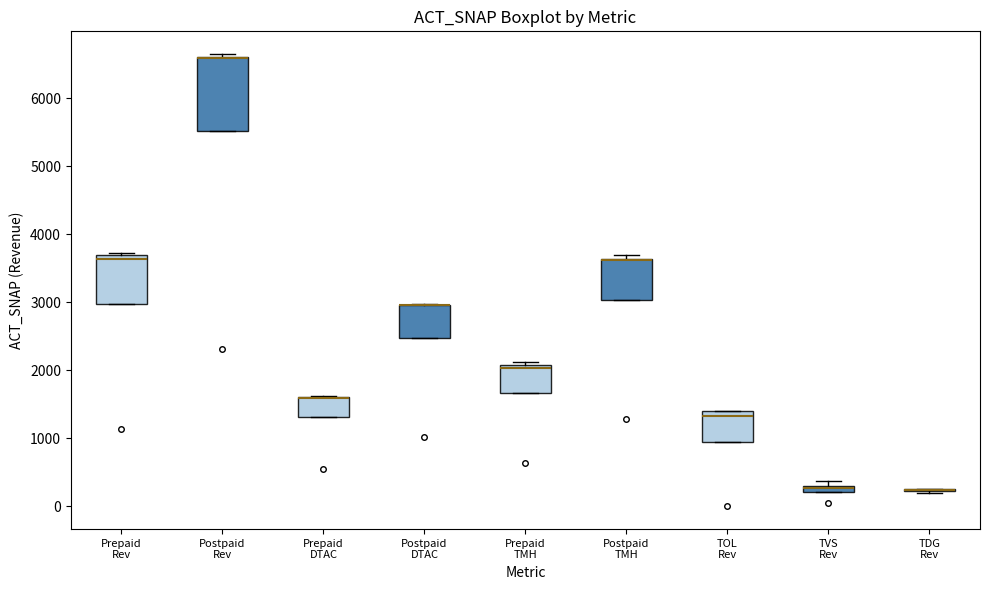

Comparing the boxes themselves (not the whiskers), which one is the tallest?

Postpaid Rev